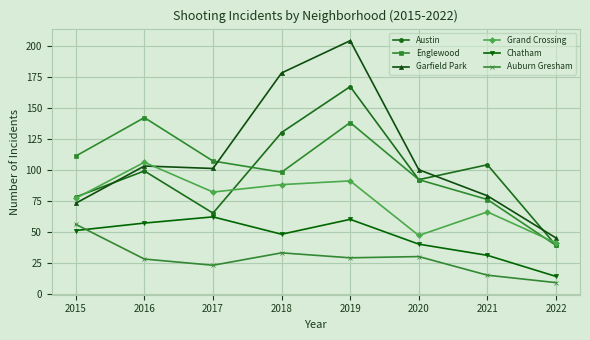

At which category does Englewood reach its first local valley?

2018